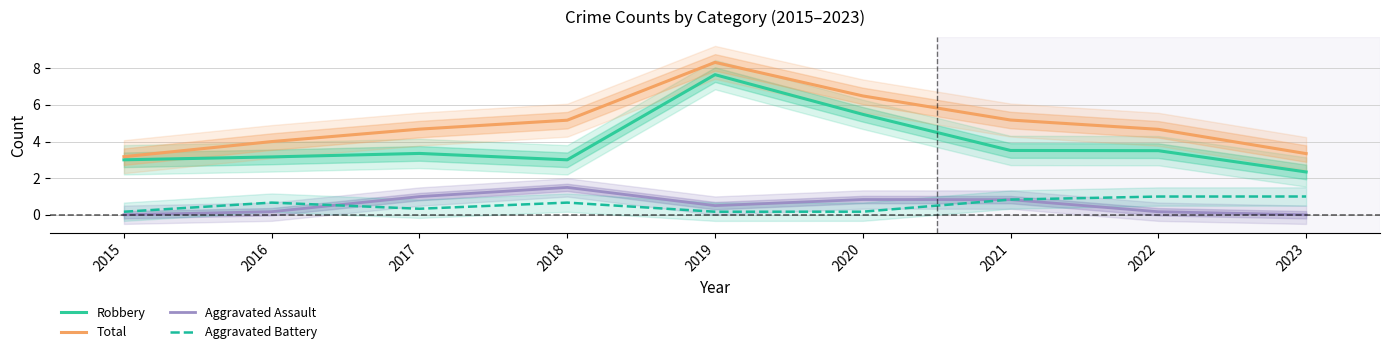

At which category is the sum across all series the highest?

2019